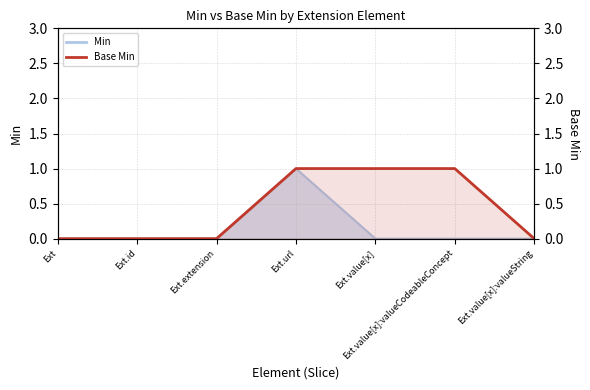

The value at Ext.value[x]:valueString is 0. True or false?

False